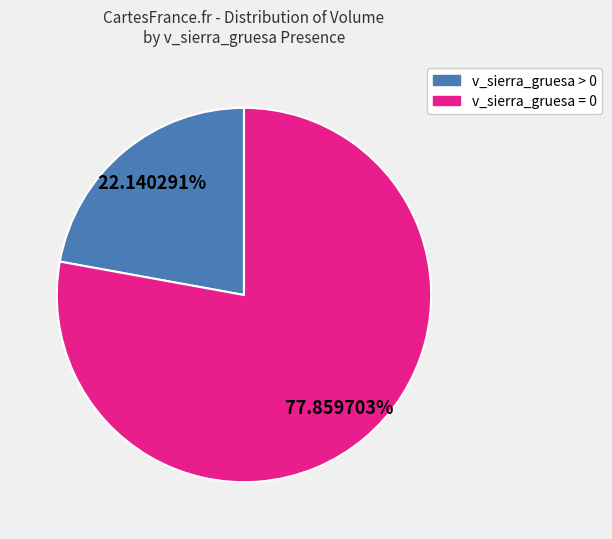

Is there a majority slice in this chart?

Yes